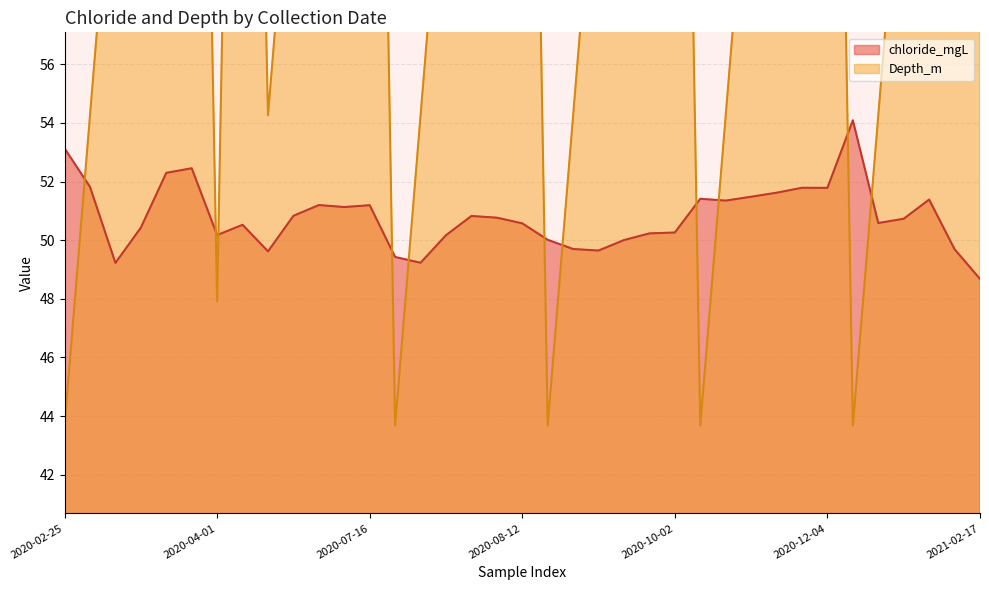

What is the average value of the chloride_mgL series?

50.8